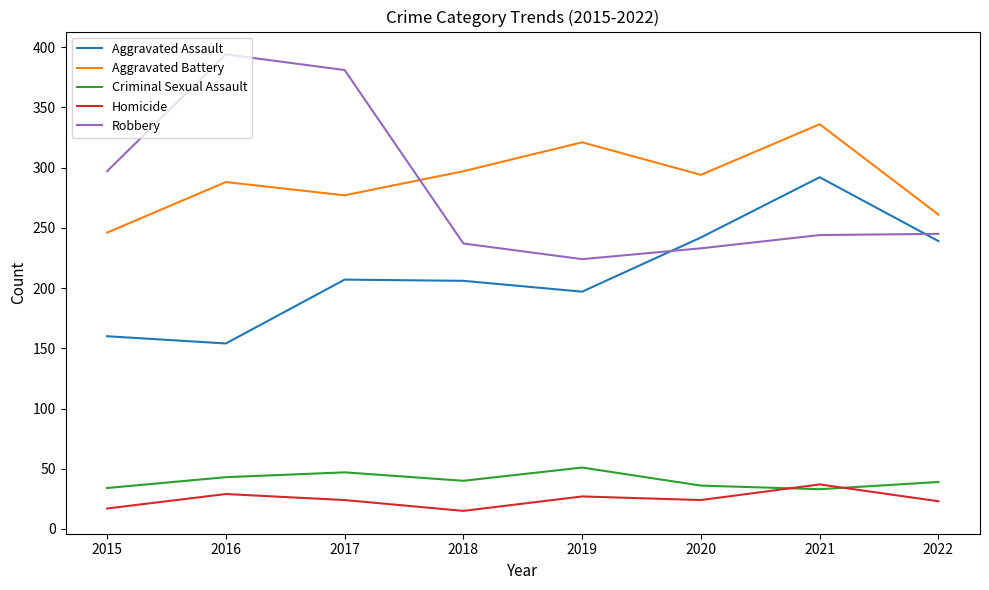

Is it true that Criminal Sexual Assault equals 58 at 2015?

False